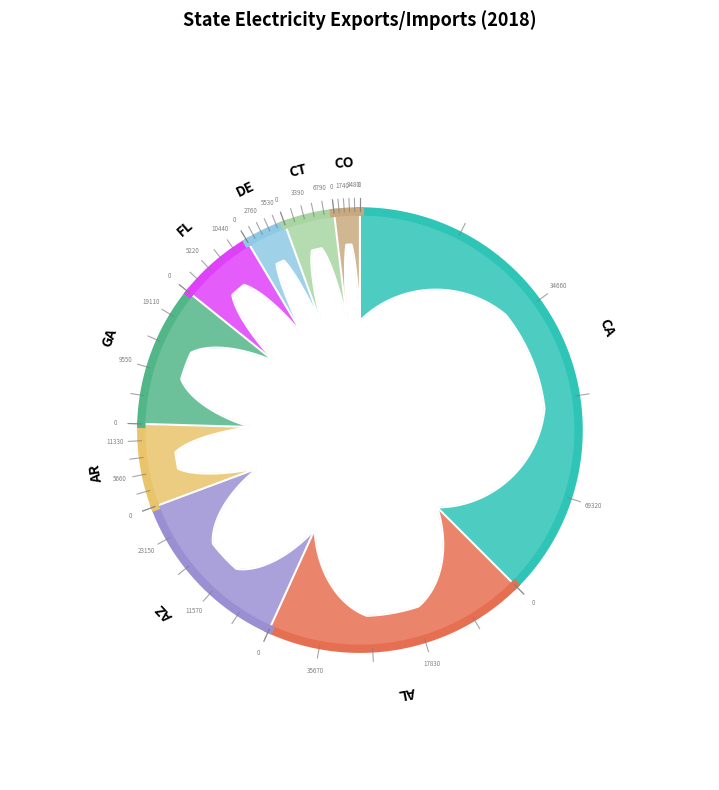

Which slice is the smallest?

CO